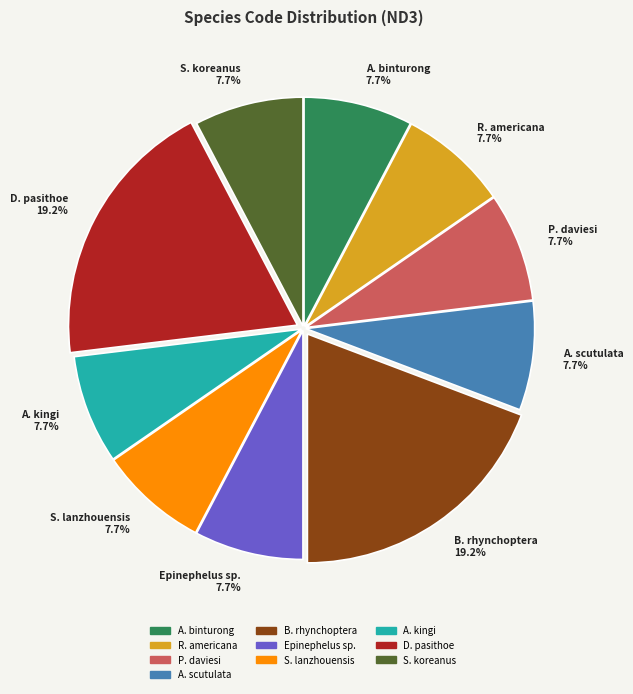

Combined, do Epinephelus sp. 7.7% and A. scutulata 7.7% account for over 50%?

No